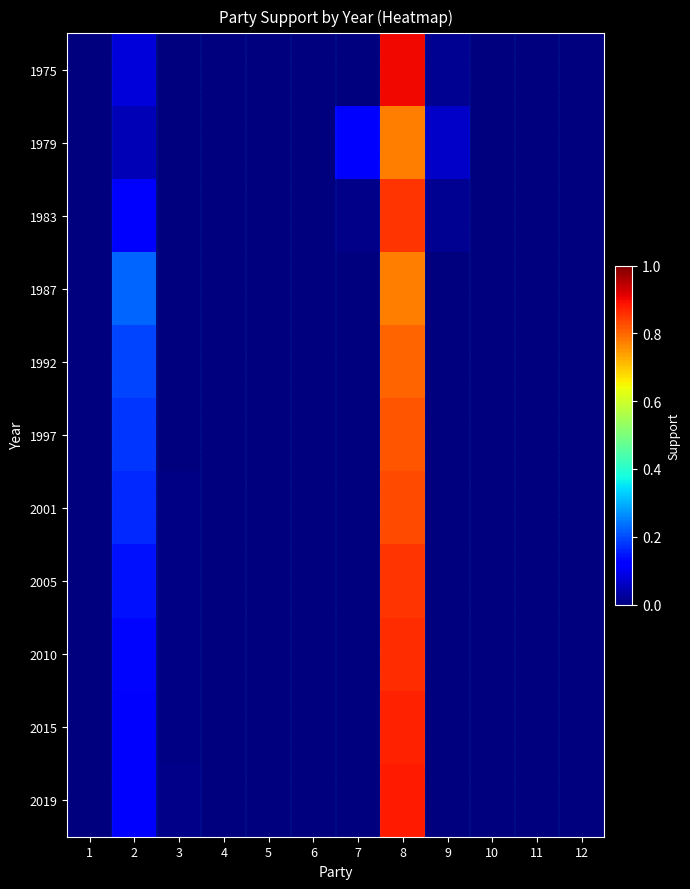

Which series has the largest range (max minus min)?

1975